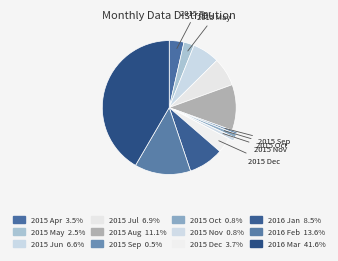

How many slices are in this pie chart?

12